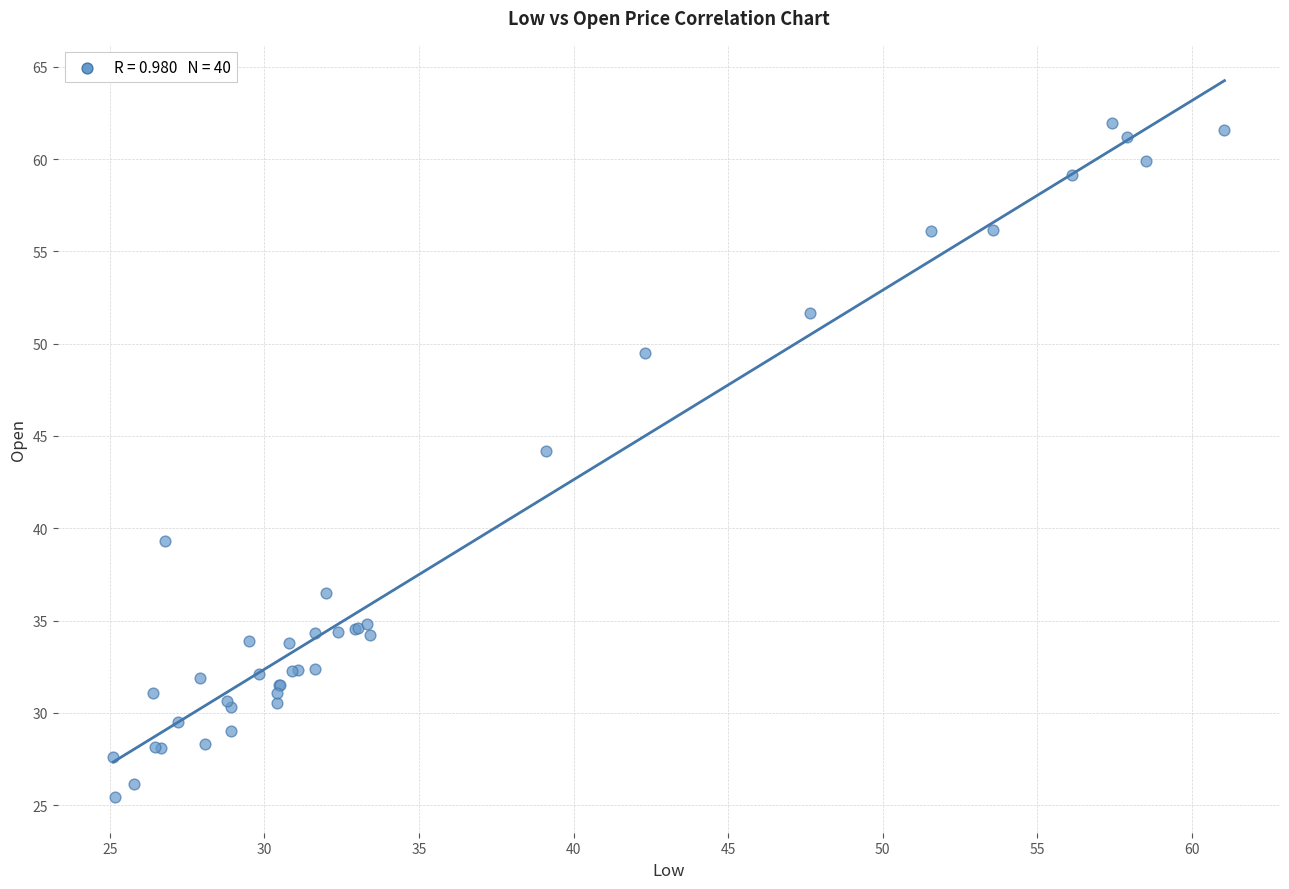

What Y value in the scatter plot is closest to 43?

44.2